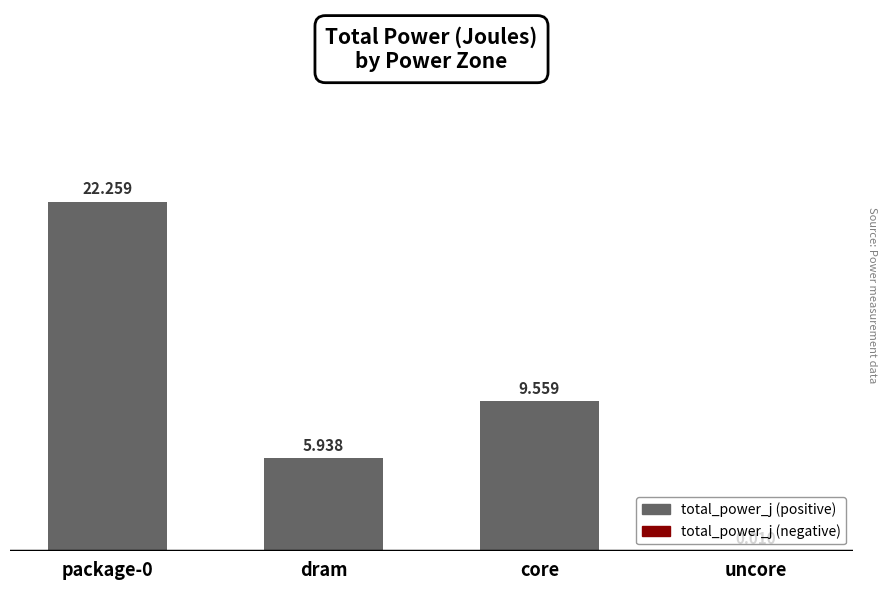

At which label is the value closest to 11?

core